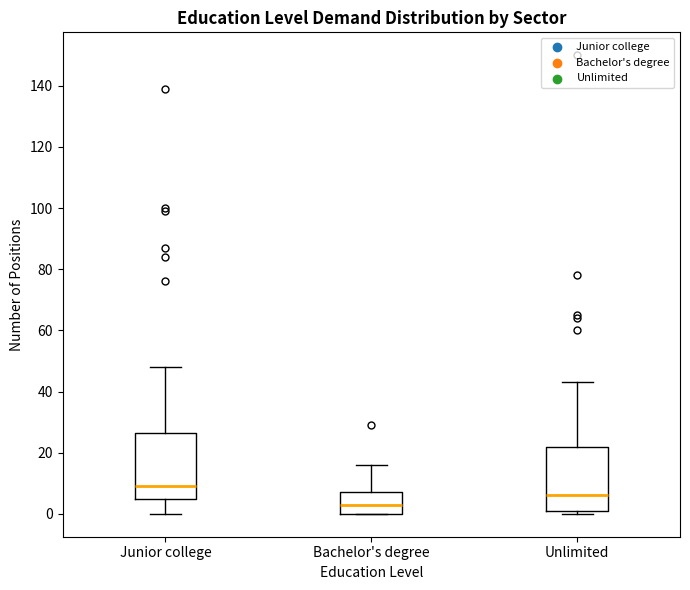

Reading left to right, read every box against the y-axis: the position of its median line, the range the box covers, and the ends of its whiskers. The values are not printed on the chart, so give them approximately, as read against the axis.

Junior college: median 10, box 4 to 26, whiskers 0 to 48
Bachelor's degree: median 4, box 0 to 8, whiskers 0 to 16
Unlimited: median 6, box 2 to 22, whiskers 0 to 44